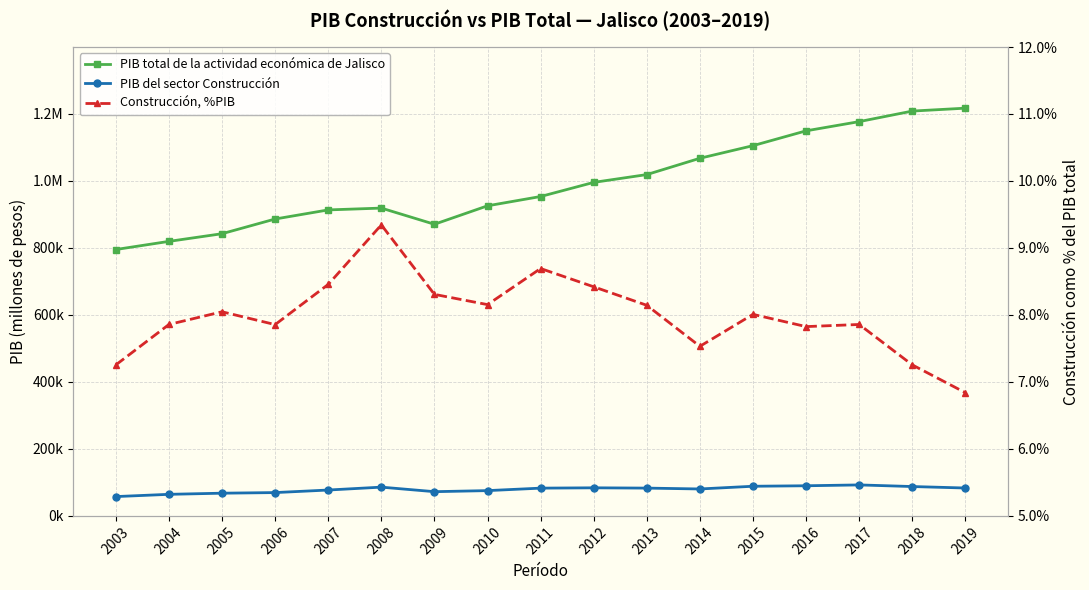

Reading right to left, list all the values displayed in this chart.

PIB total de la actividad económica de Jalisco: 1216771.3	1208080.8	1176616.0	1149129.5	1104884.9	1067256.8	1018578.6	995286.0	953148.1	925371.8	870319.1	918573.5	913139.8	886009.7	842128.8	819238.3	794957.3
PIB del sector Construcción: 83221.1	87639.4	92455.8	89930.2	88486.7	80384.0	82954.5	83805.4	82857.6	75457.3	72298.9	85835.1	77213.3	69604.1	67769.2	64374.0	57668.9
Construcción, %PIB: 6.8	7.3	7.9	7.8	8.0	7.5	8.1	8.4	8.7	8.2	8.3	9.3	8.5	7.9	8.0	7.9	7.3